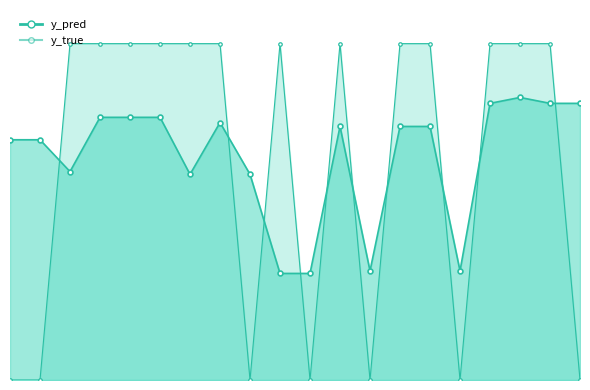

Which category has the highest value across all series?

12